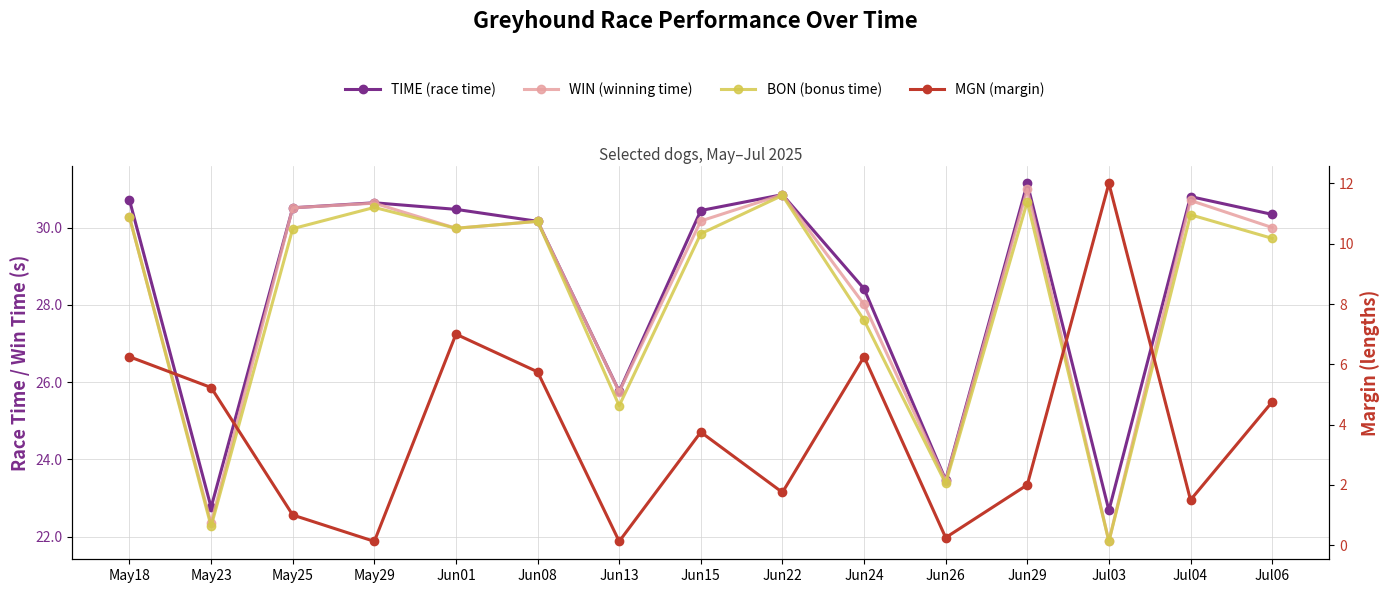

Where does the WIN (winning time) series first go above 30?

May18